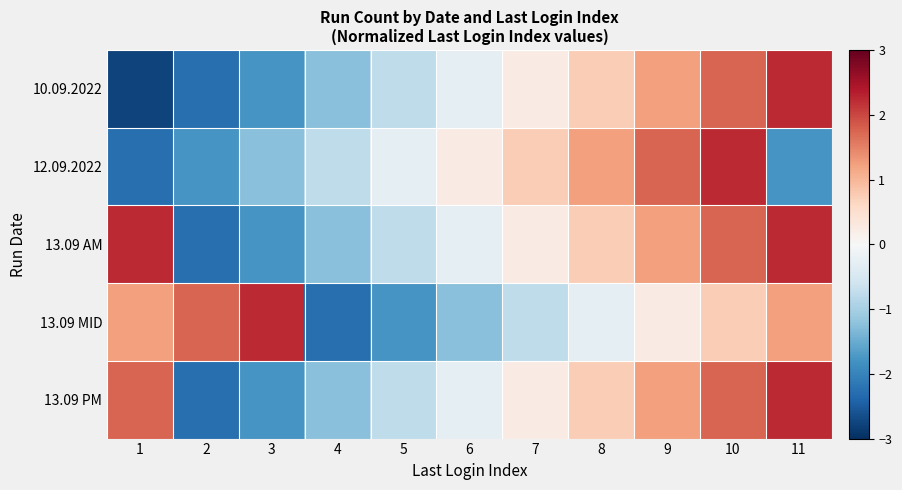

What is the difference between the highest and lowest values at 4?

1.5